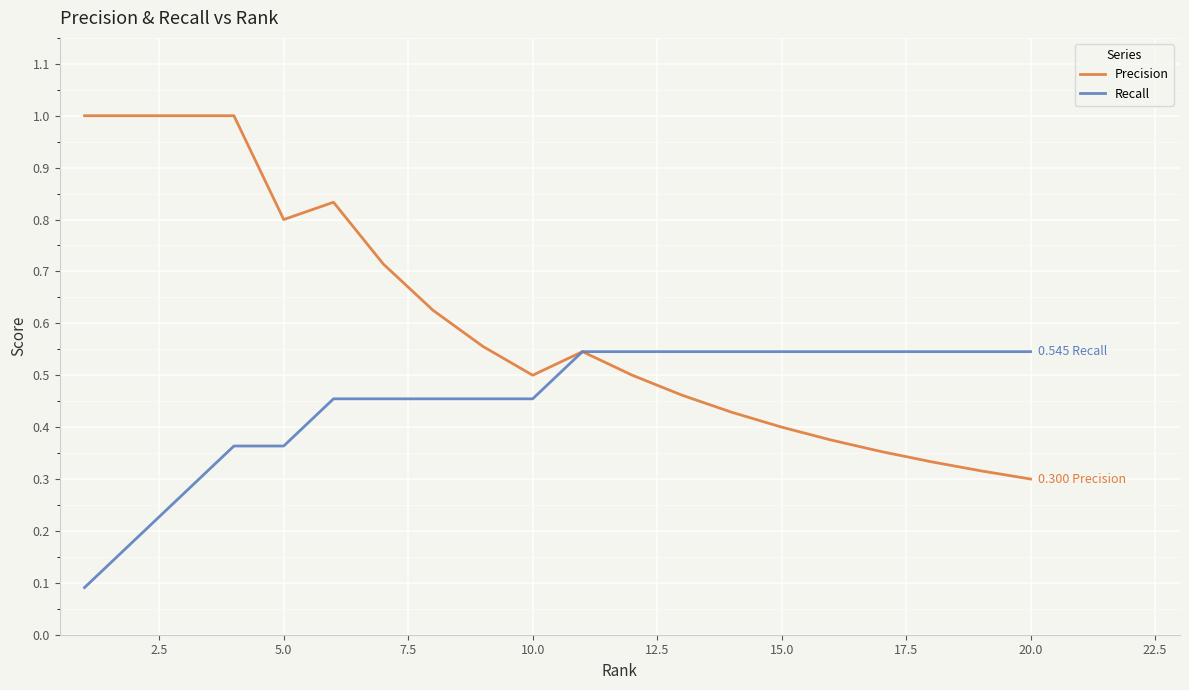

List the series in order of their overall mean, highest first.

Precision, Recall